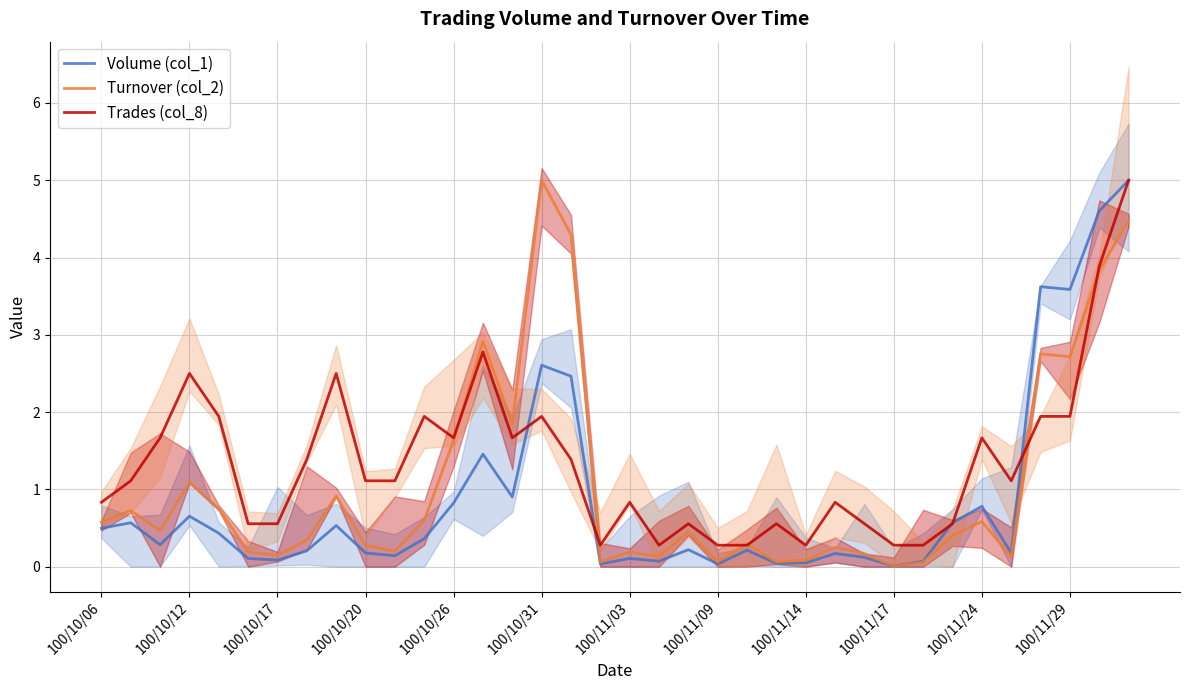

What is the highest value of the Turnover (col_2) series?

5.0